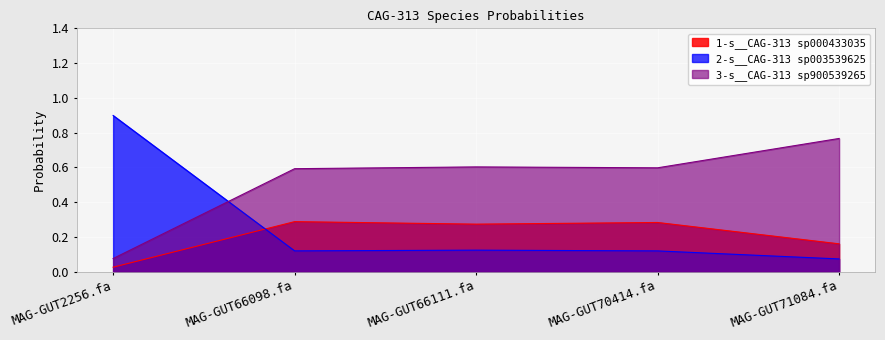

At which label is 3-s__CAG-313 sp900539265 closest to 0?

MAG-GUT2256.fa